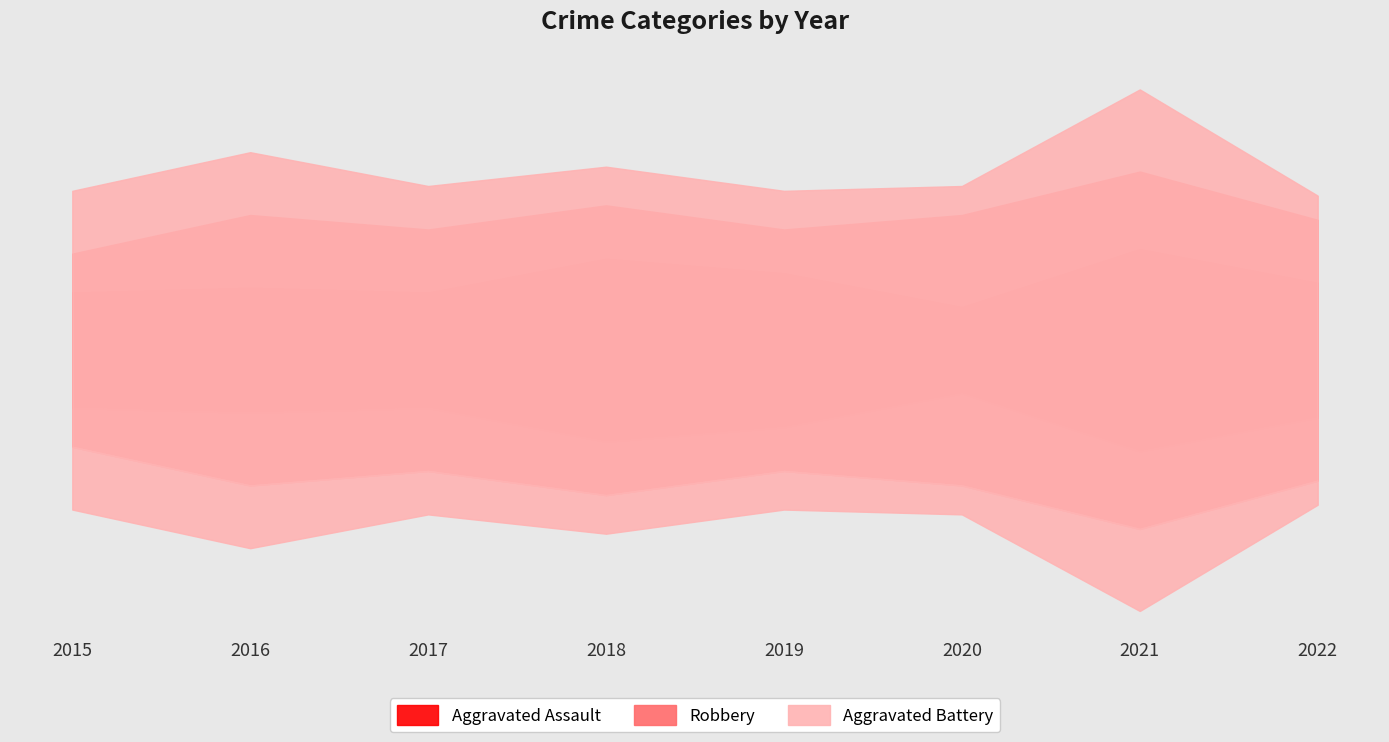

The Aggravated Assault series shows 36 at 2021. True or false?

False